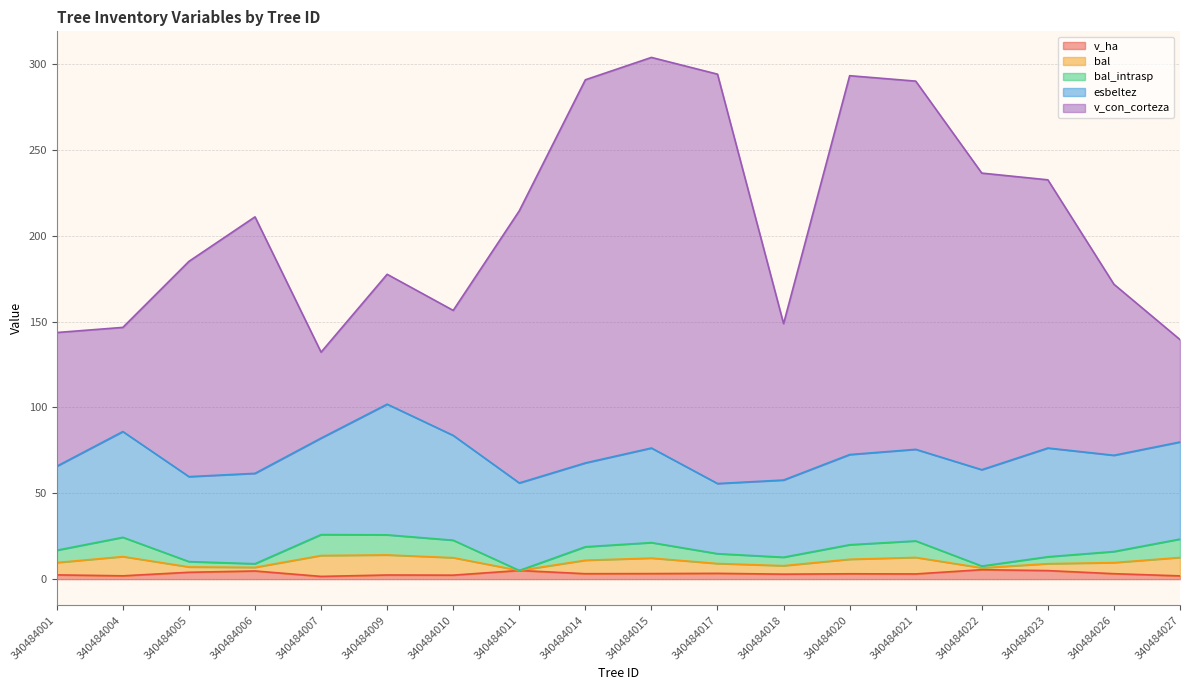

What is the difference between the highest and lowest values at 340484007?

130.6